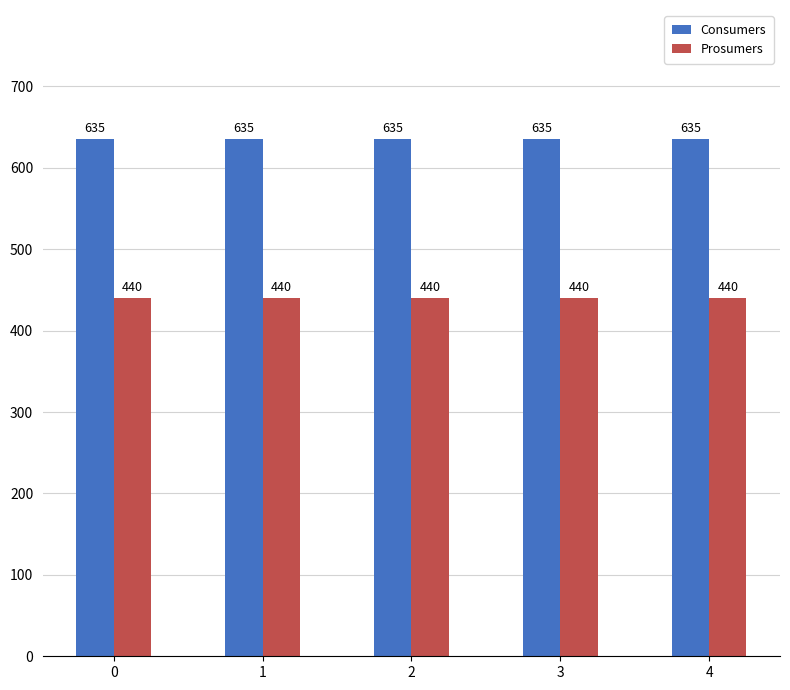

Reading left to right, transcribe all the data shown in this chart.

Consumers: 0=635	1=635	2=635	3=635	4=635
Prosumers: 0=440	1=440	2=440	3=440	4=440